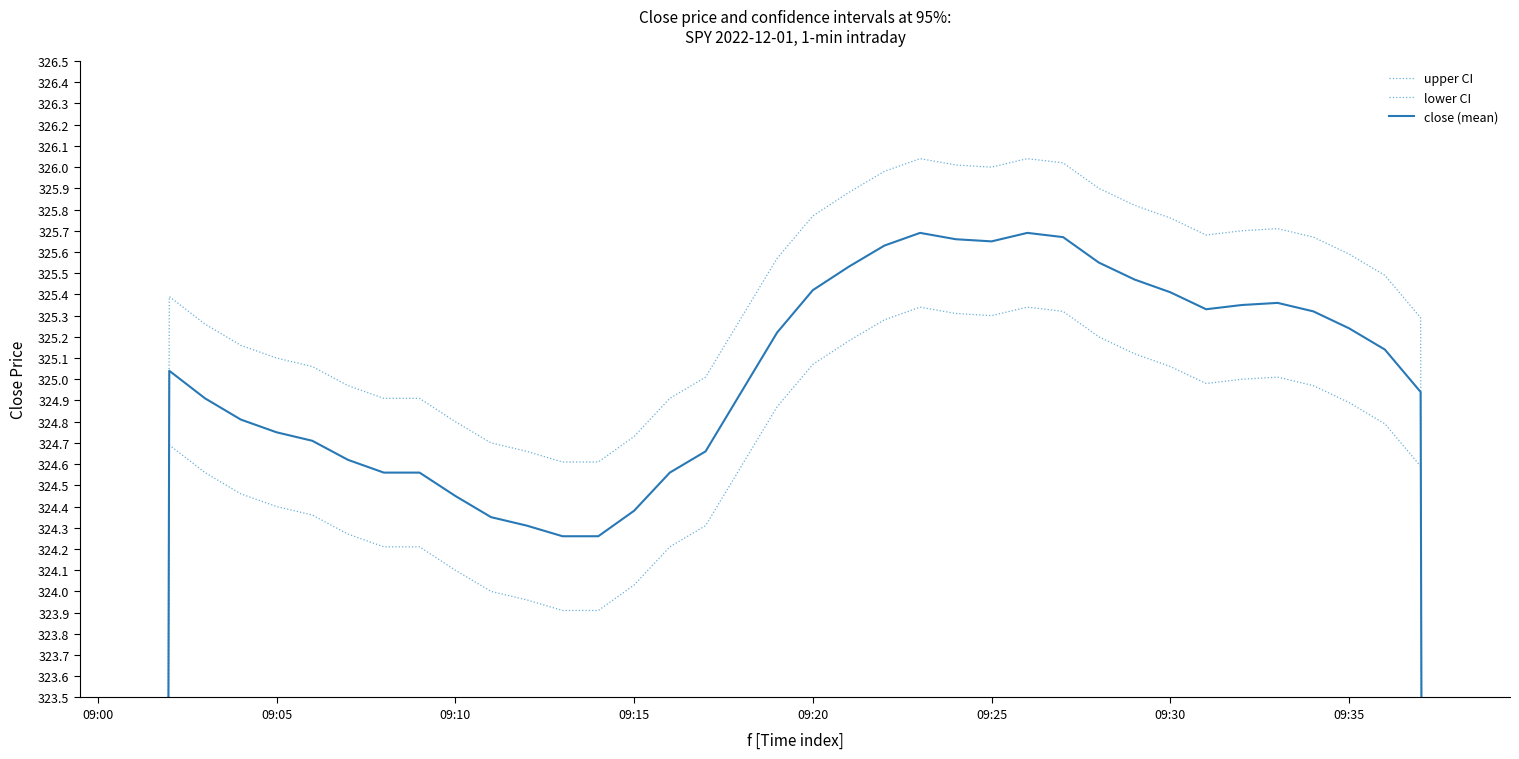

Is the value of upper CI at 09:30 greater than the value of lower CI at 09:30?

Yes